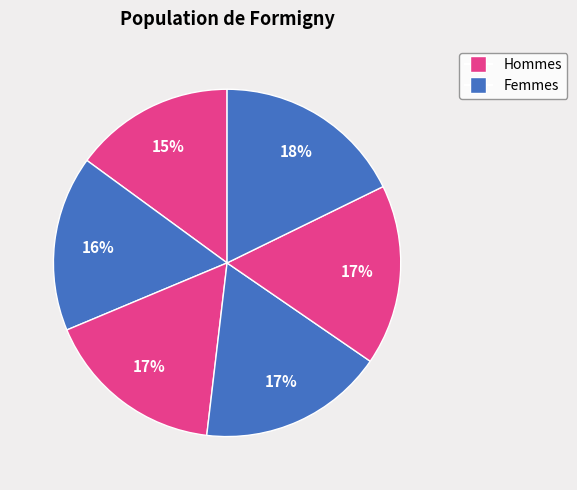

To the nearest percent, what is the average slice percentage?

17%